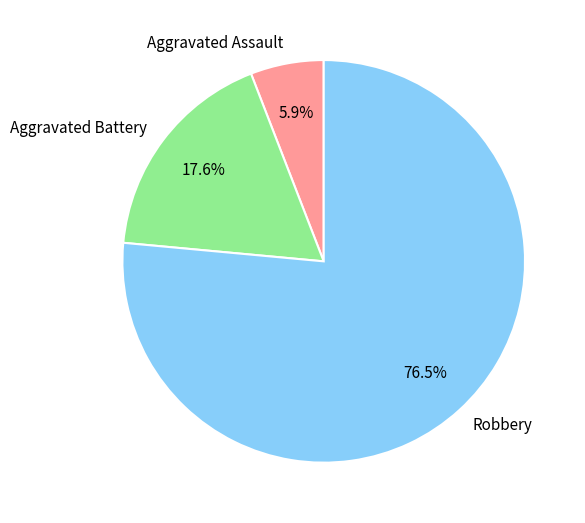

Which category accounts for the majority?

Robbery